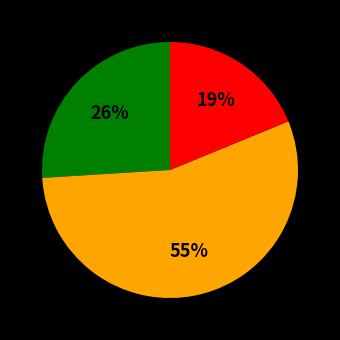

Is there a majority slice in this chart?

Yes